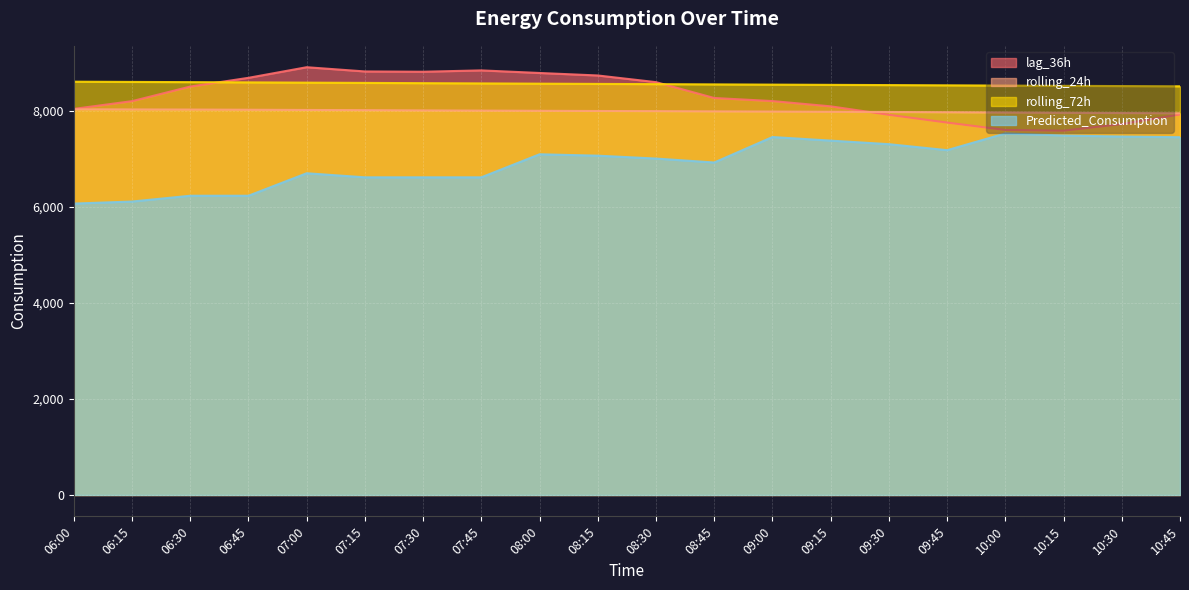

What is the difference between the rolling_72h values at 10:15 and 08:00?

45.0